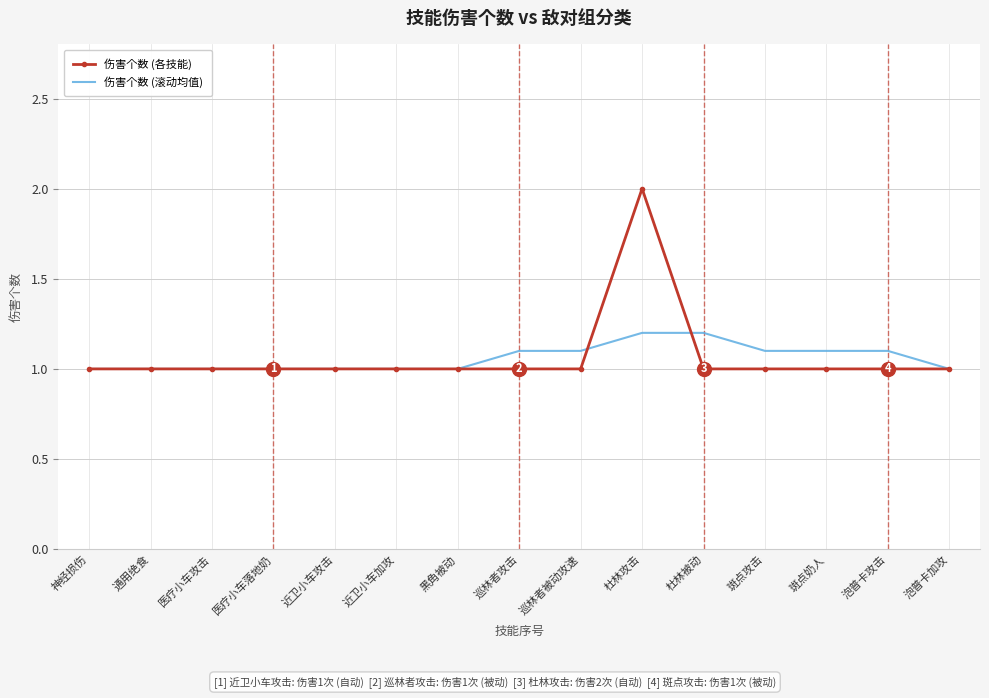

What is the total value across all series at 斑点奶人?

2.1